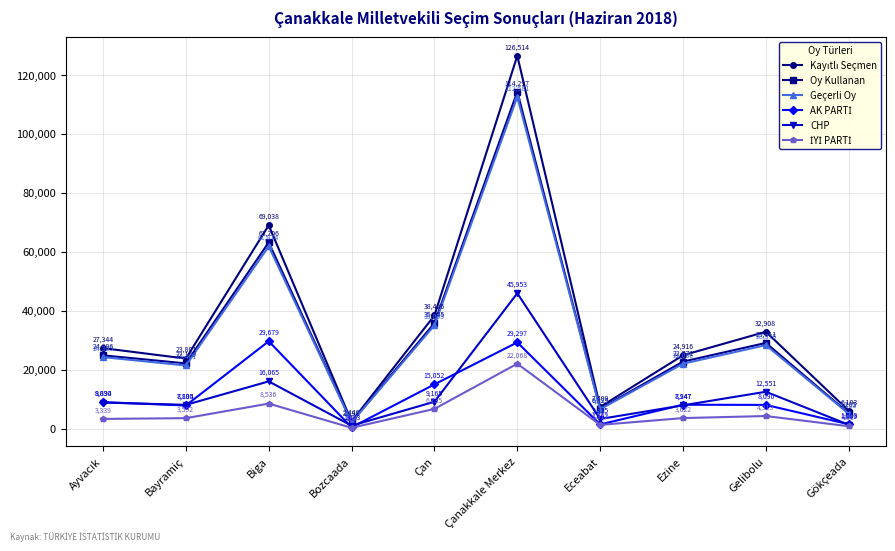

What is the difference between the maximum and minimum values in the Oy Kullanan series?

112099